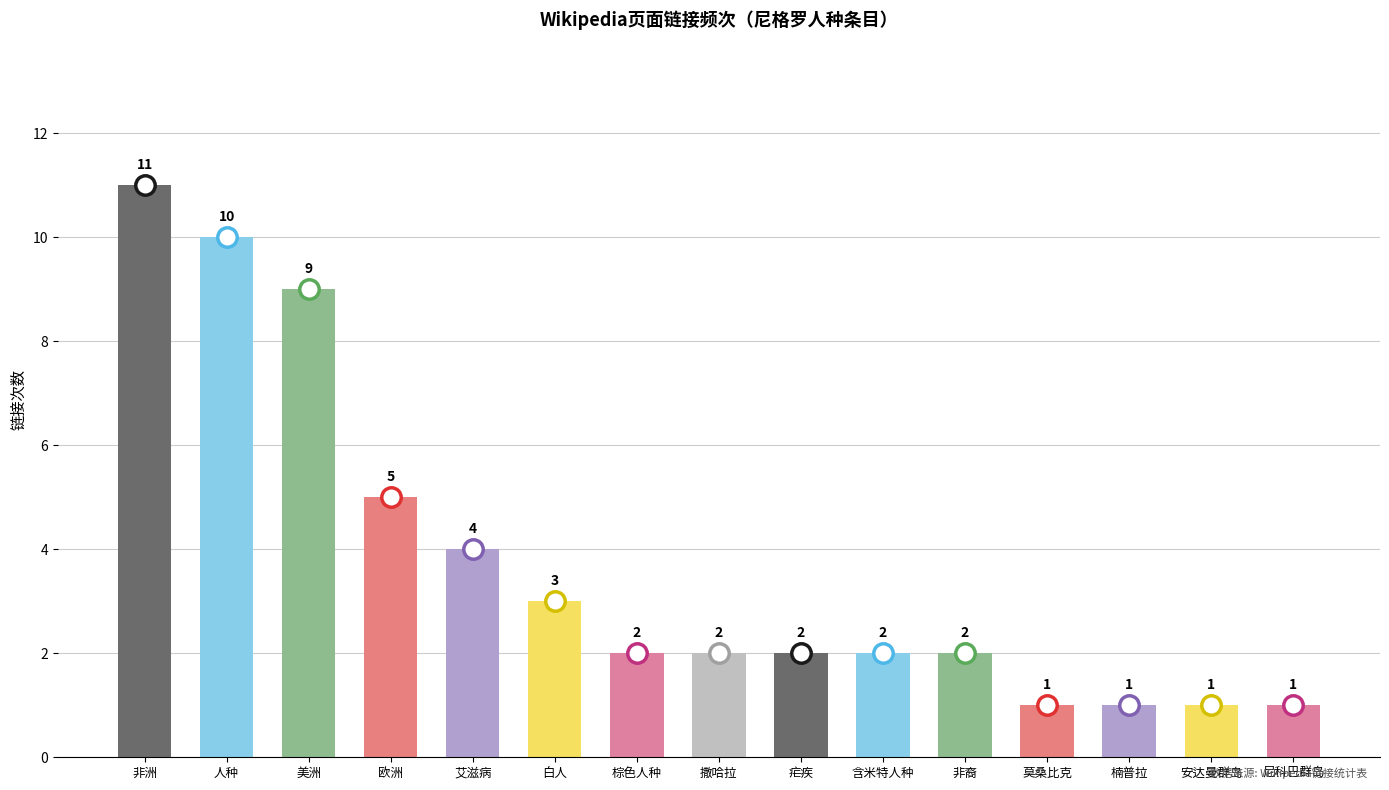

True or false: the data shows 3 at 棕色人种.

False